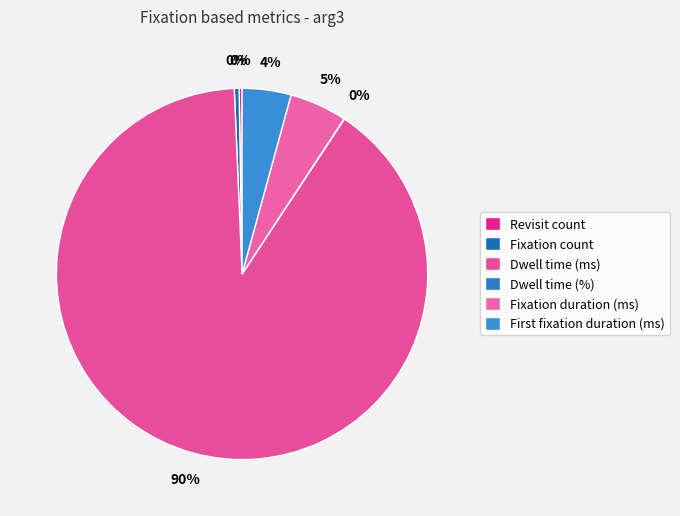

The Revisit count slice represents 7% of the pie. True or false?

False